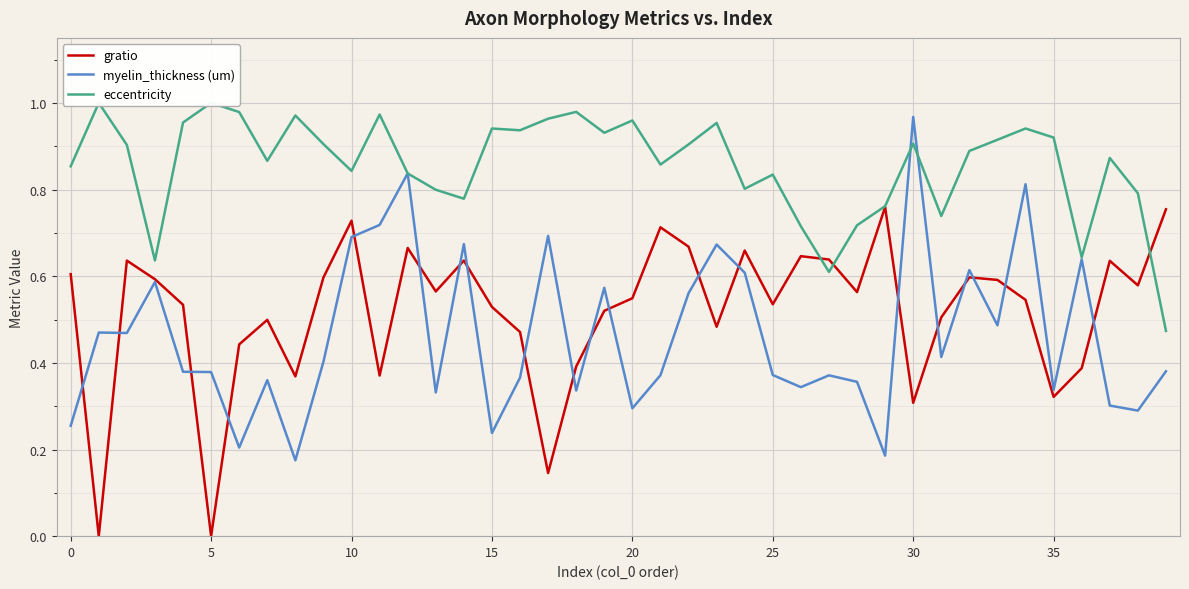

Which series has the widest spread of values?

myelin_thickness (um)